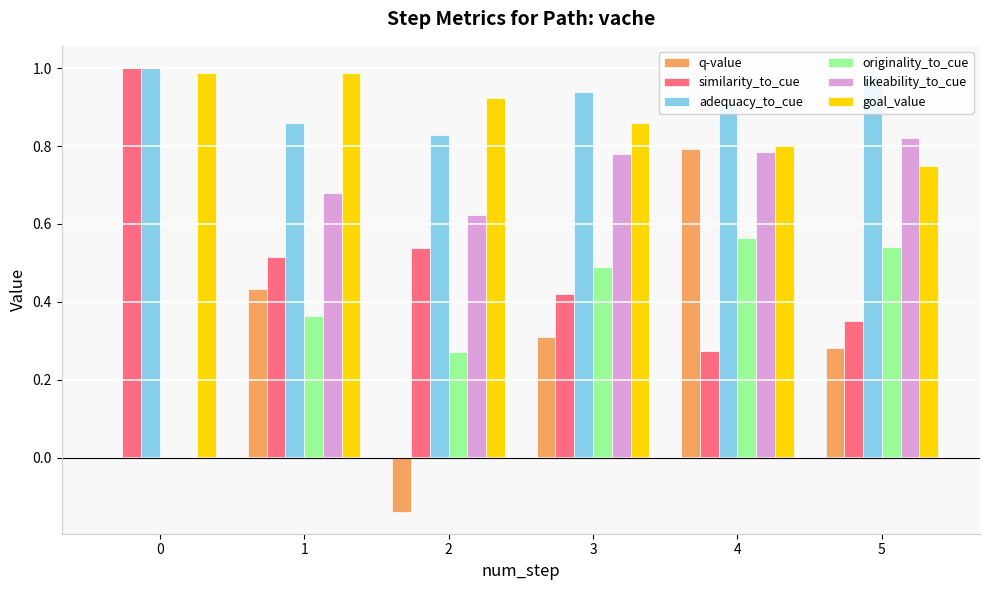

What is the total value across all series at 3?

3.8